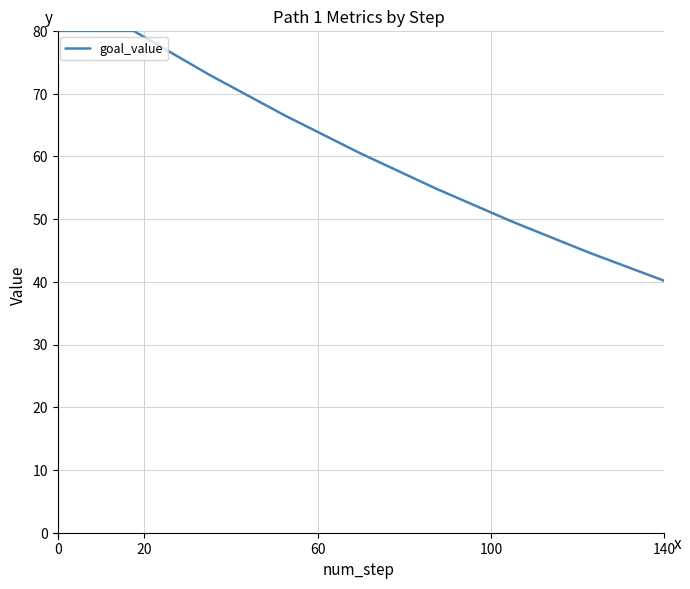

What is the maximum value shown in the chart?

80.0